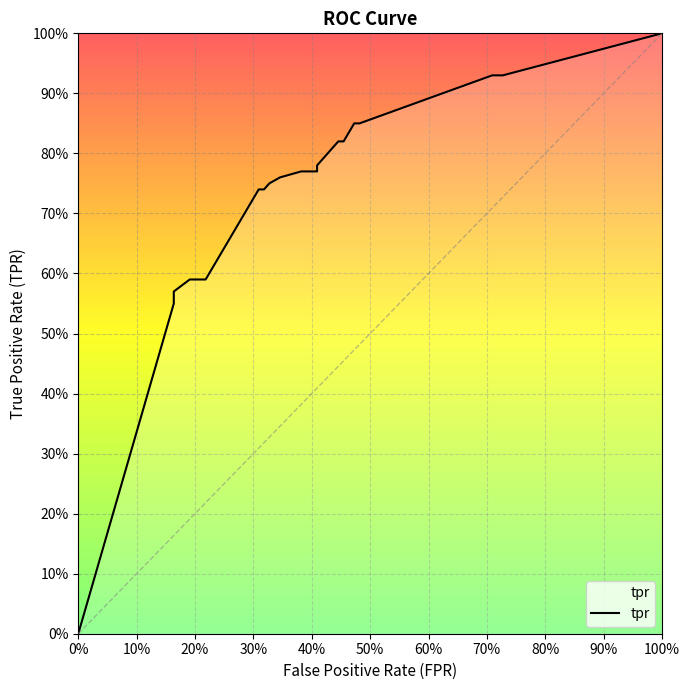

What is the value of the 15th point from the left?

0.8